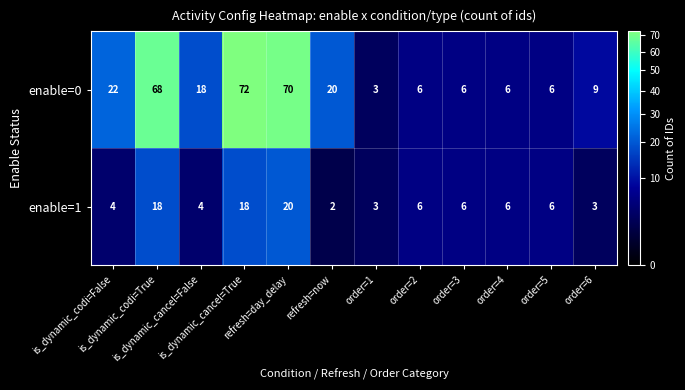

List the series in order of their overall mean, lowest first.

enable=1, enable=0